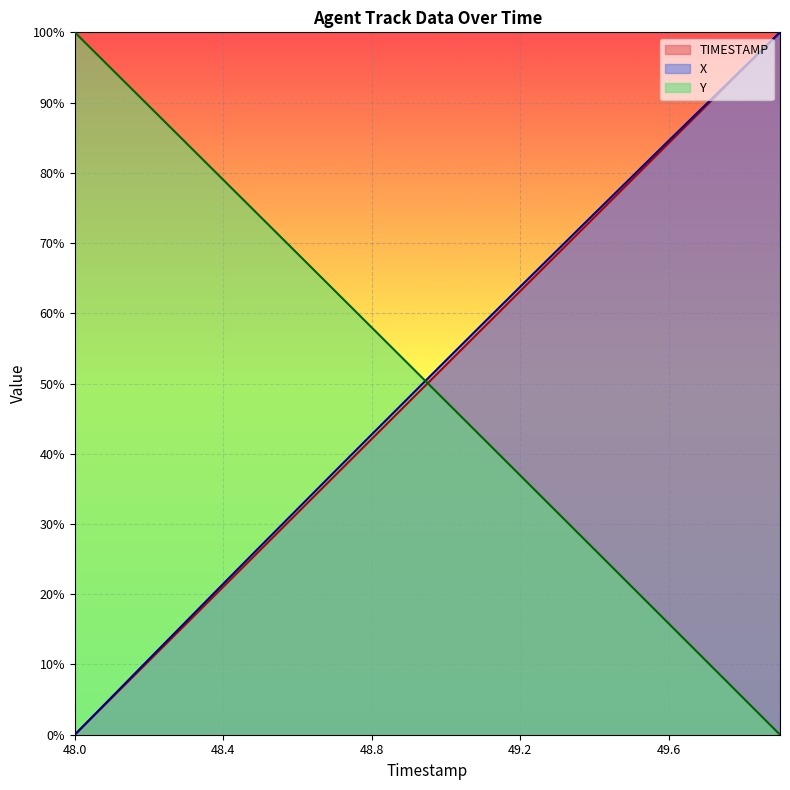

Reading right to left, extract all data points from this chart.

TIMESTAMP_line: 100.0	94.7	89.5	84.2	78.9	73.7	68.4	63.2	57.9	52.6	47.4	42.1	36.8	31.6	26.3	21.1	15.8	10.5	5.3	0.0
X_line: 100.0	94.9	89.7	84.6	79.4	74.2	69.0	63.8	58.5	53.3	48.0	42.7	37.5	32.1	26.8	21.5	16.1	10.8	5.4	0.0
Y_line: 0.0	5.3	10.6	15.8	21.1	26.4	31.7	36.9	42.2	47.5	52.7	58.0	63.2	68.5	73.8	79.0	84.3	89.5	94.8	100.0